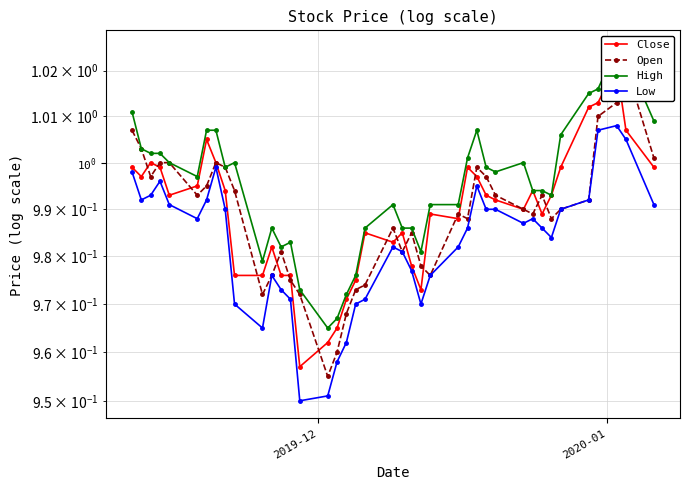

True or false: Open has more than 0 interior local peaks.

True